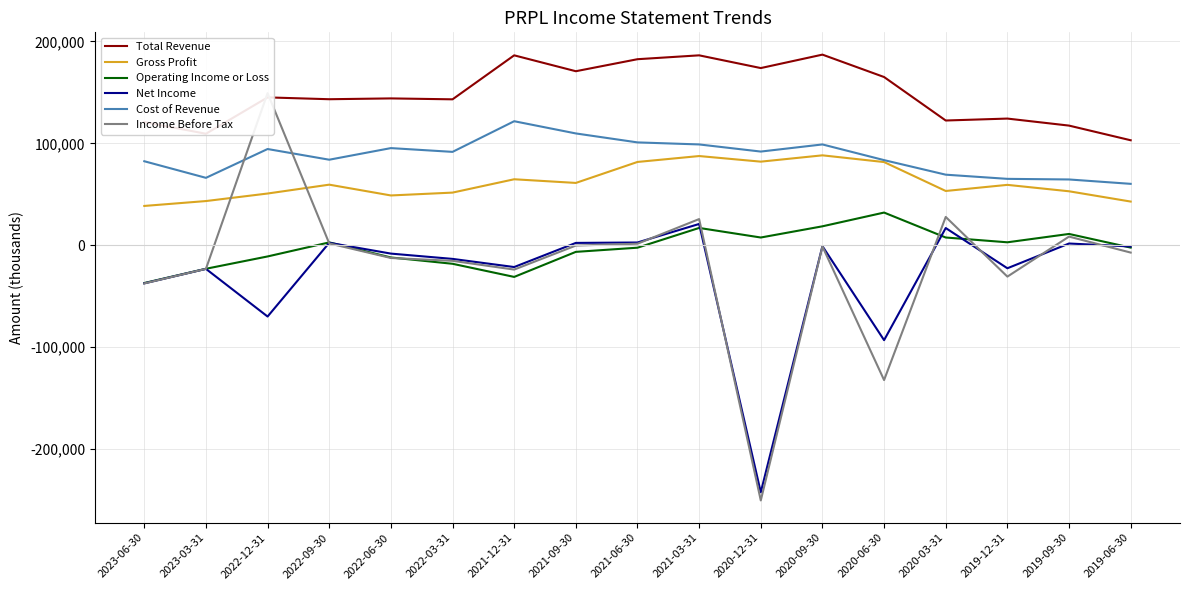

What is the value of the Cost of Revenue point at the 10th from the left?

98900